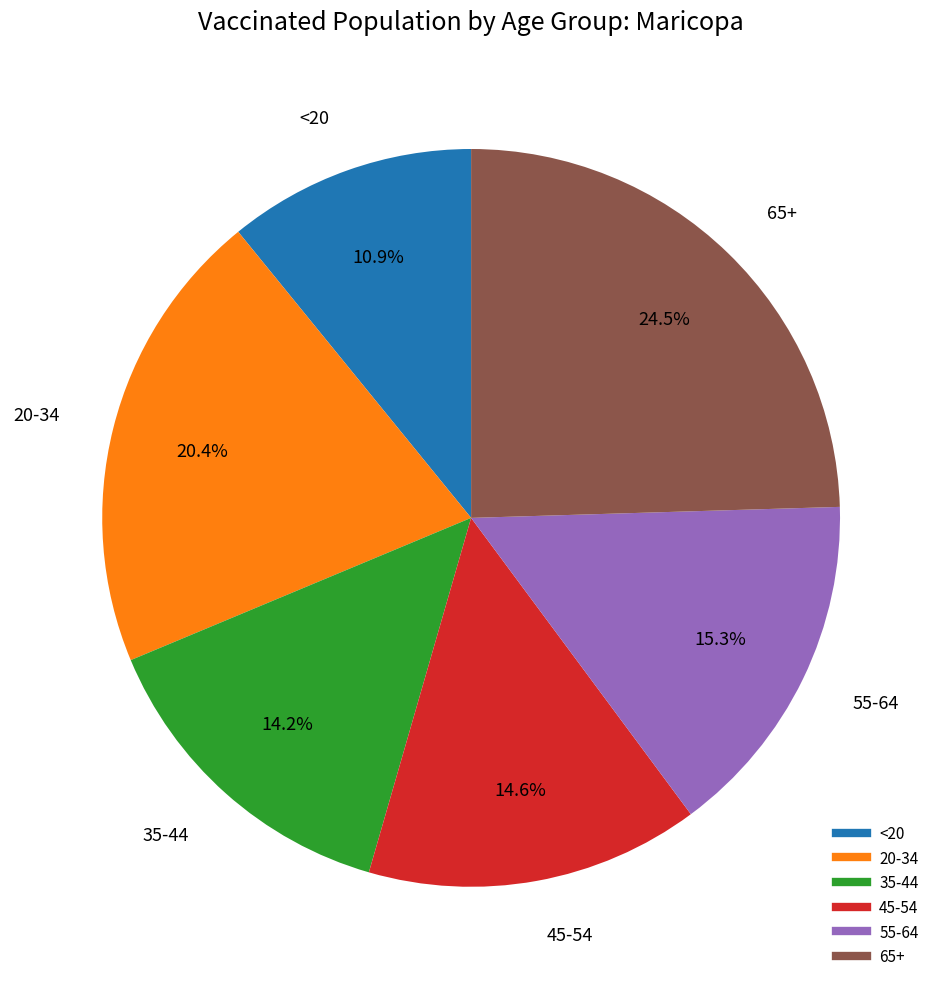

Which slice is the smallest?

<20